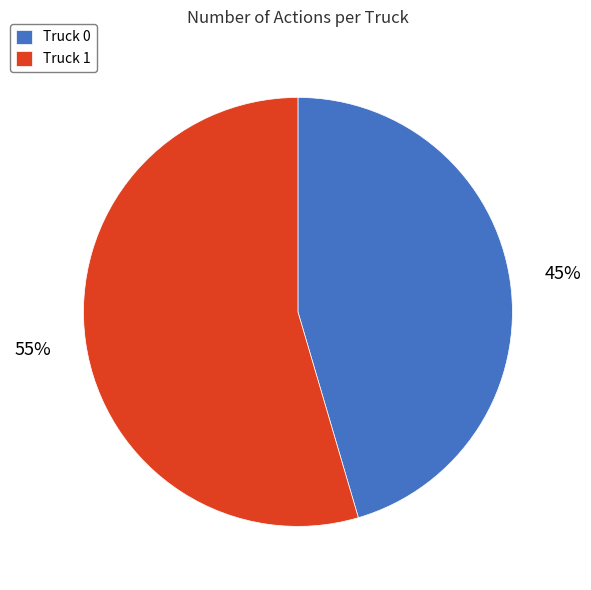

Is it true that Truck 1 is 55% of the pie?

True